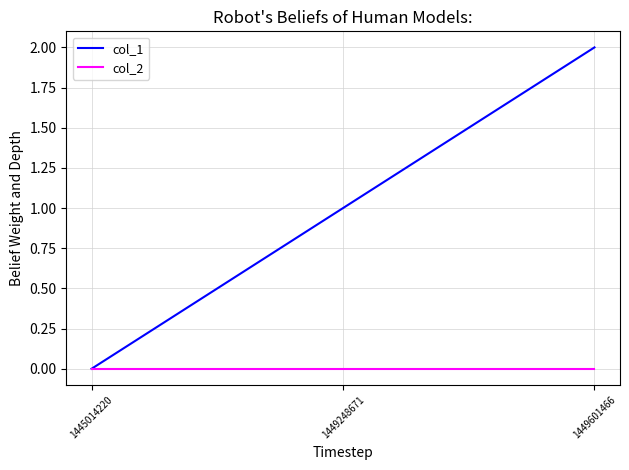

List the series in order of their overall mean, lowest first.

col_2, col_1